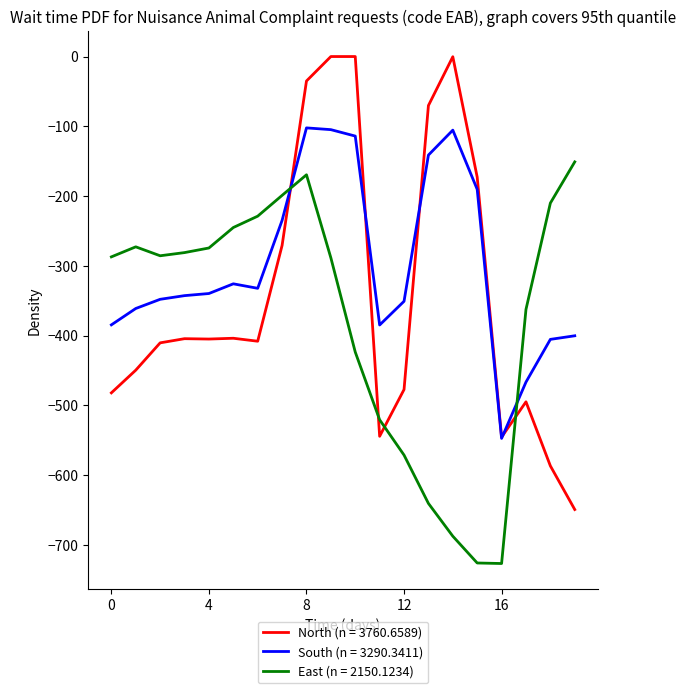

Which series has the widest spread of values?

North (n = 3760.6589)